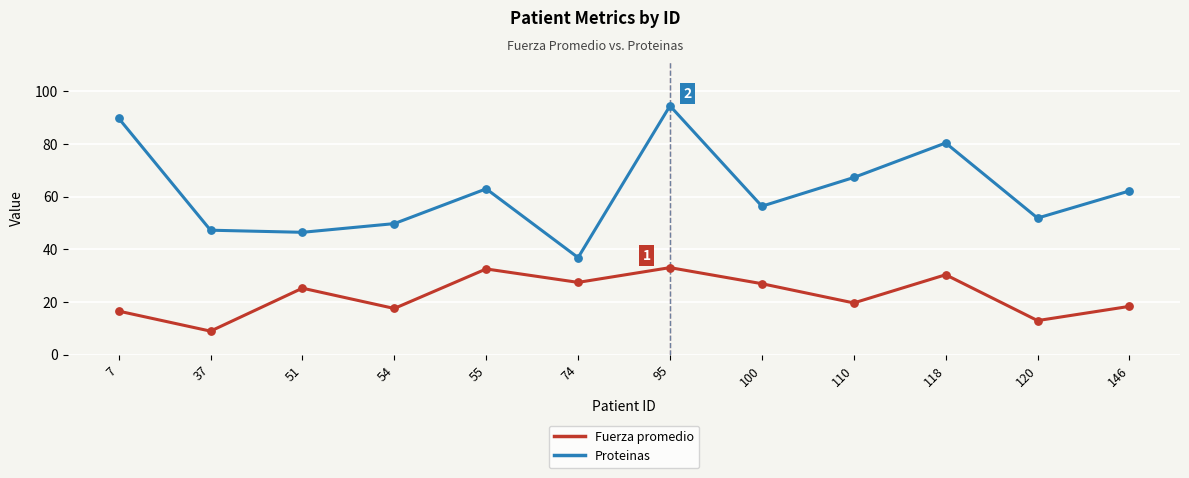

What is the total value across all series at 120?

64.9